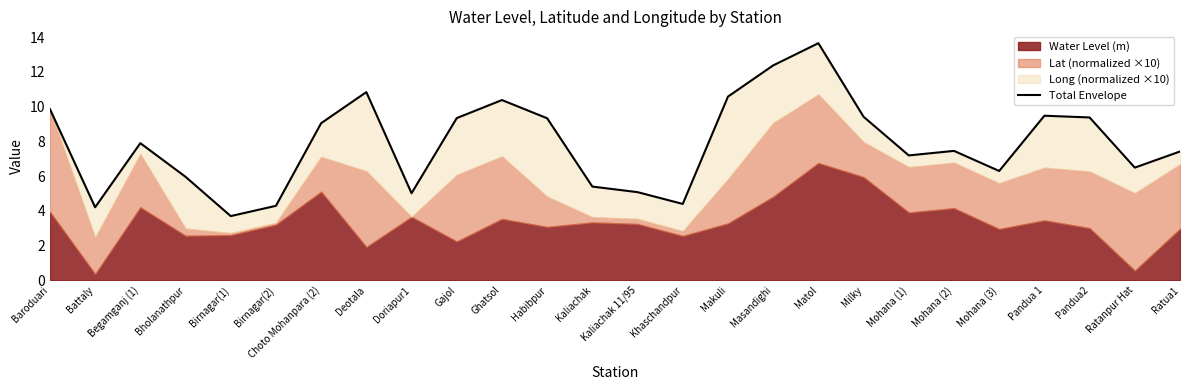

Does the chart display data point markers on the line(s)?

No